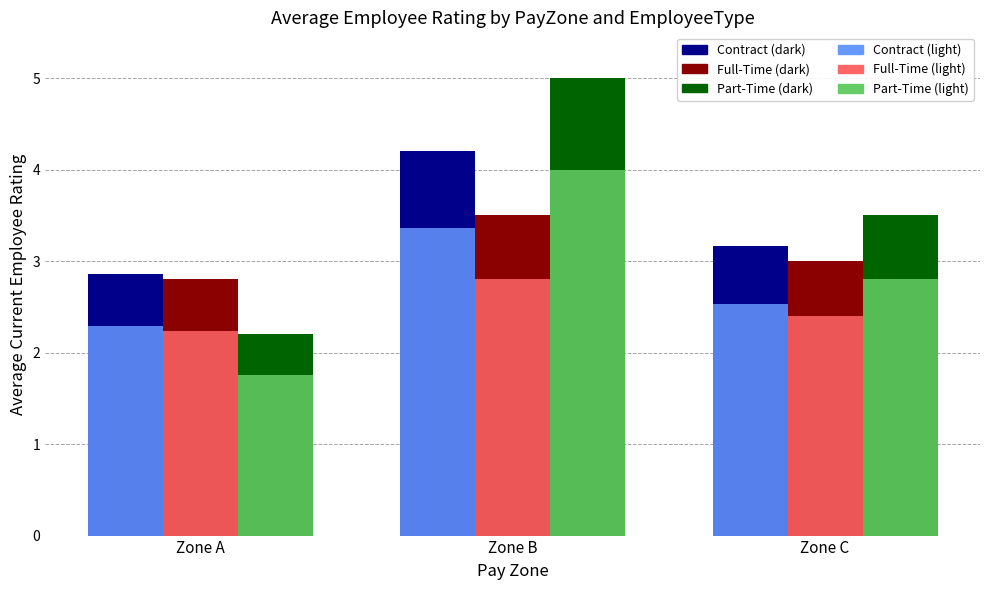

What is the difference between the highest and lowest values at Zone C?

1.1